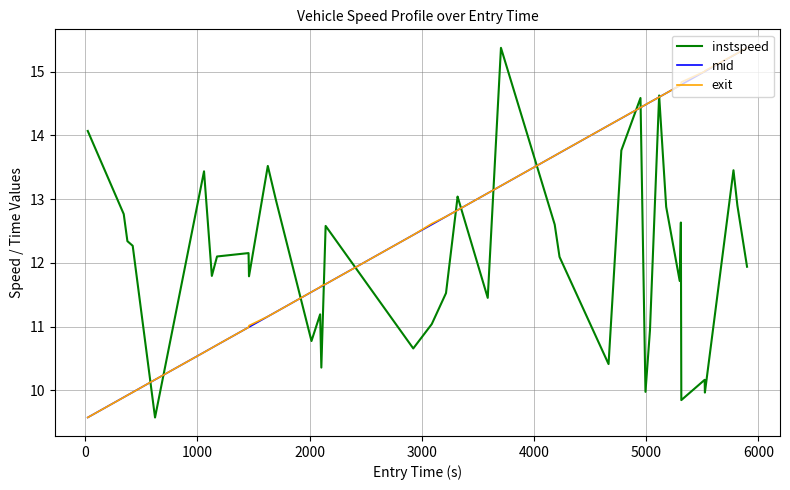

What is the maximum value shown in the chart?

15.4